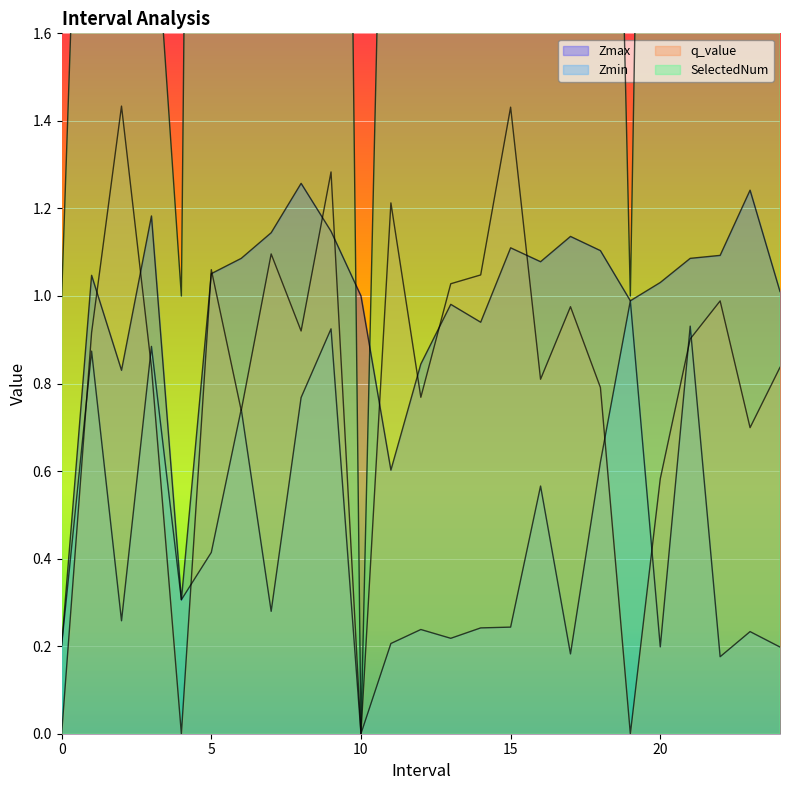

Rank the series by their maximum value, from lowest to highest.

Zmin, Zmax, q_value, SelectedNum